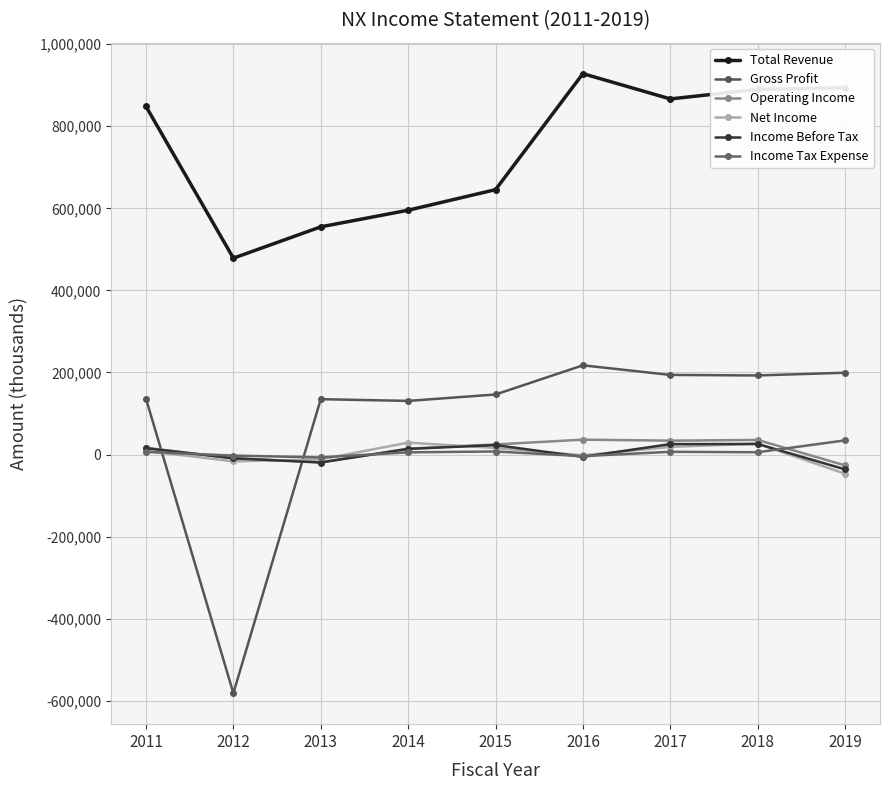

Reading right to left, list all the values displayed in this chart.

Total Revenue: 893800	889800	866600	928200	645500	595400	554900	478600	848300
Gross Profit: 199400	192800	194100	217500	146400	130800	135000	-581400	136200
Operating Income: -26400	35700	33900	36400	24700	14300	-18800	-8900	16500
Net Income: -46700	26600	18700	-1900	16100	29200	-11700	-16500	9100
Income Before Tax: -36000	25800	25500	-5600	23200	13800	-19300	-9100	15500
Income Tax Expense: 34600	5700	6800	-3800	7500	5500	-6900	-2500	6400